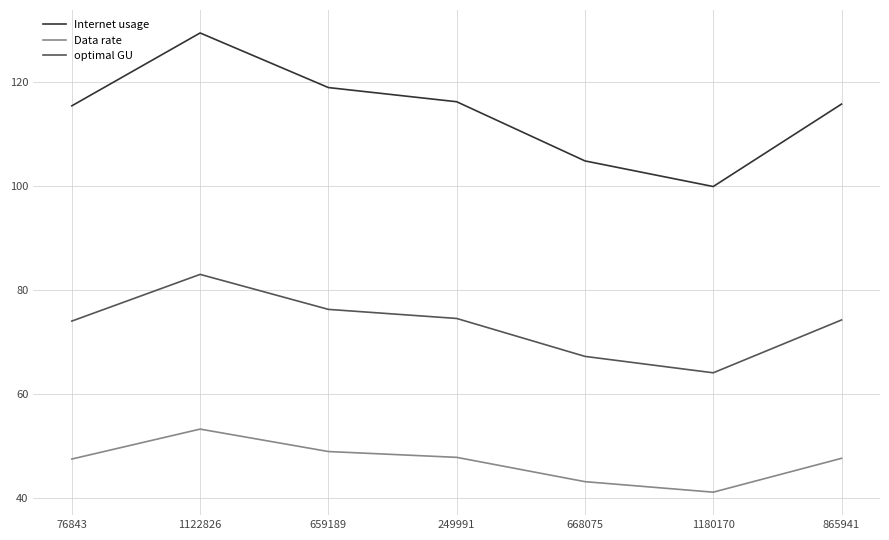

At 249991, list the series in order from smallest to largest.

Data rate, optimal GU, Internet usage